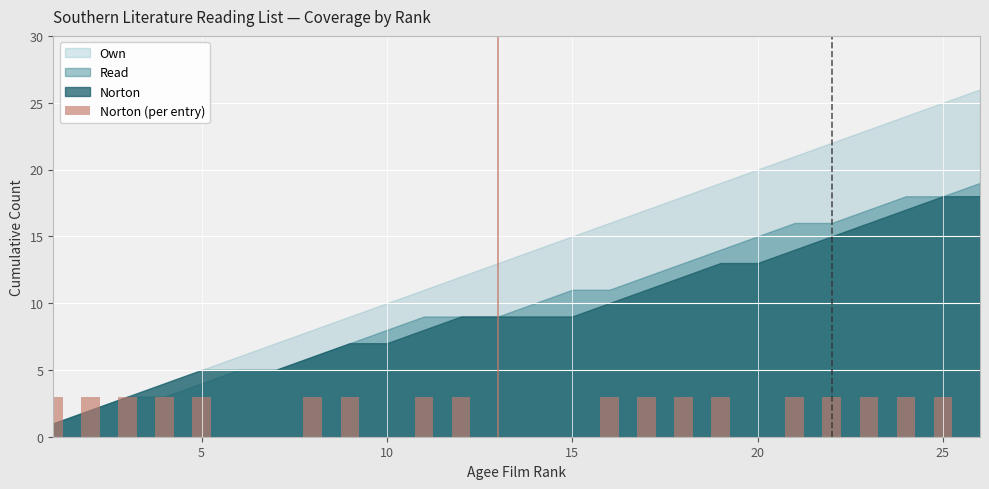

What is the maximum value shown in the chart?

3